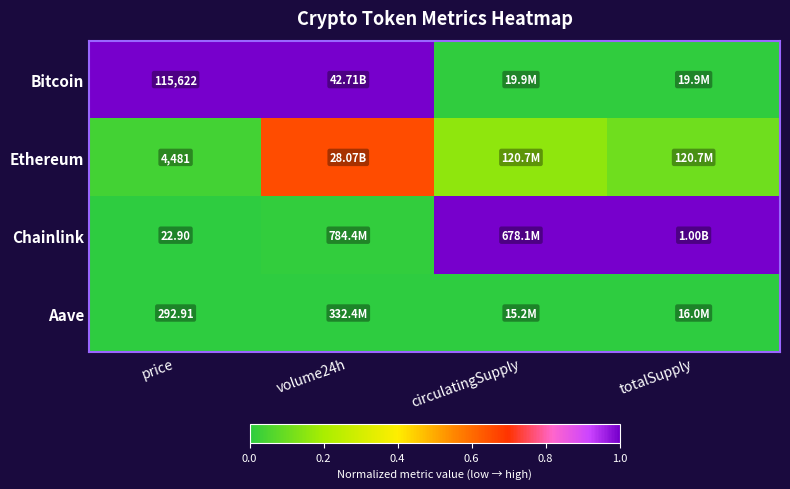

Is the value of Bitcoin at price greater than the value of Ethereum at price?

Yes